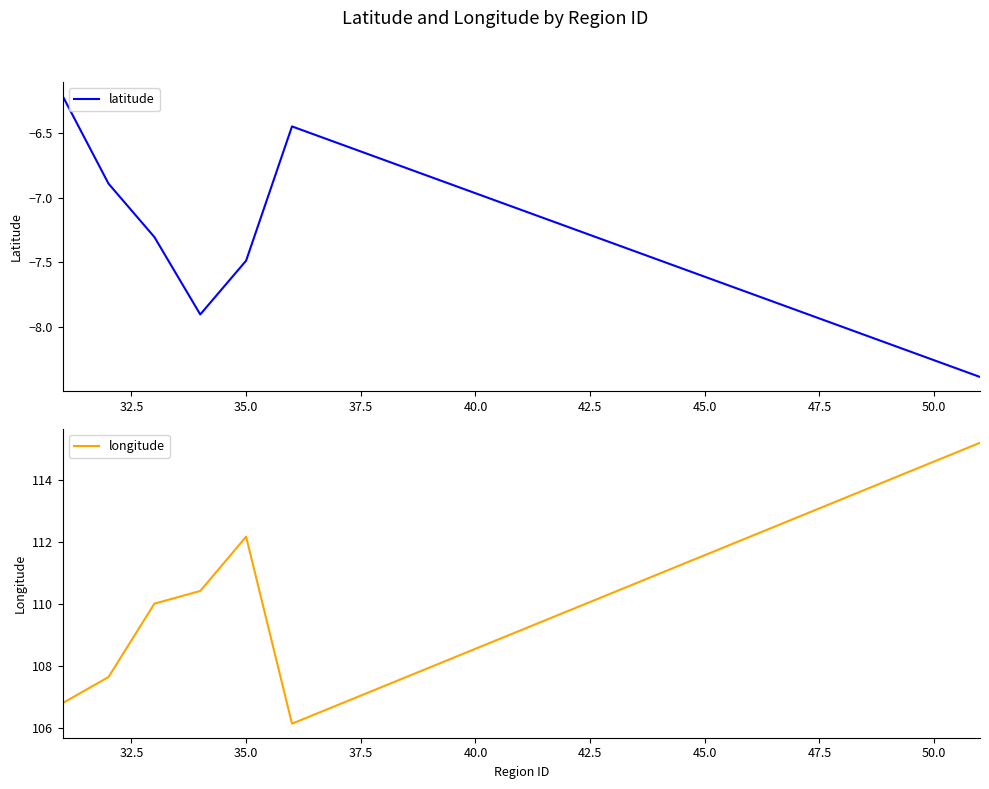

Reading left to right, transcribe all the data shown in this chart.

latitude: -6.2	-6.9	-7.3	-7.9	-7.5	-6.4	-8.4
longitude: 106.8	107.6	110.0	110.4	112.2	106.1	115.2